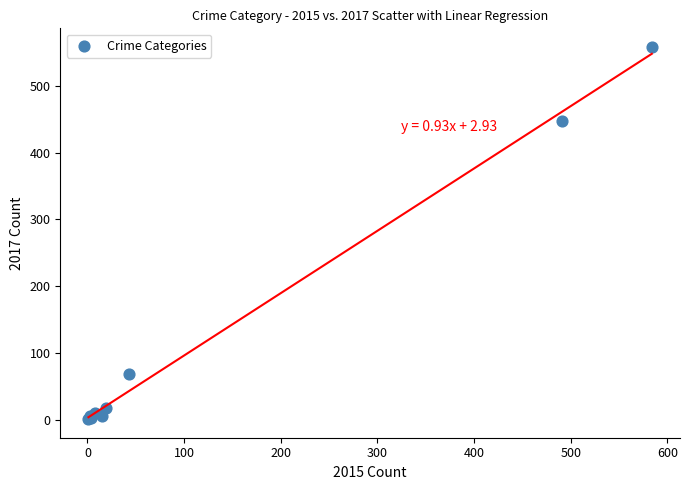

What Y value in the scatter plot is closest to 279?

447